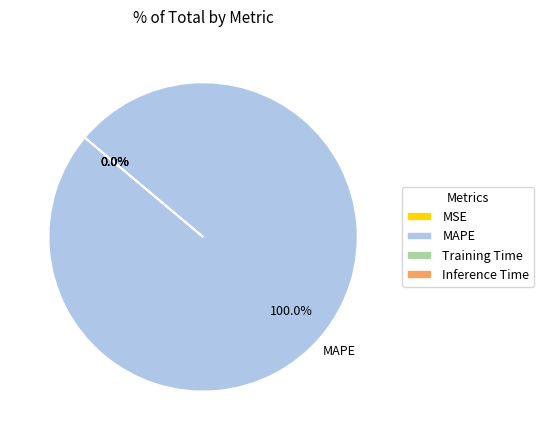

What is the largest slice in the pie chart?

MAPE